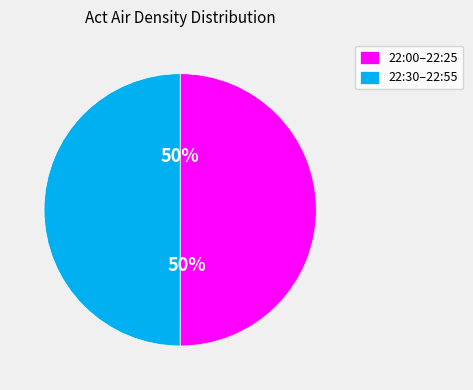

Count the number of slices in the pie.

2